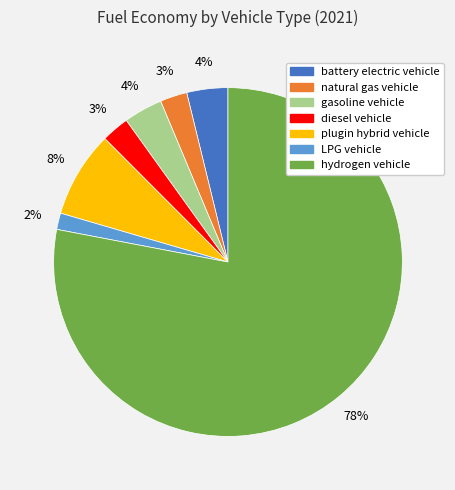

Count the number of slices in the pie.

7